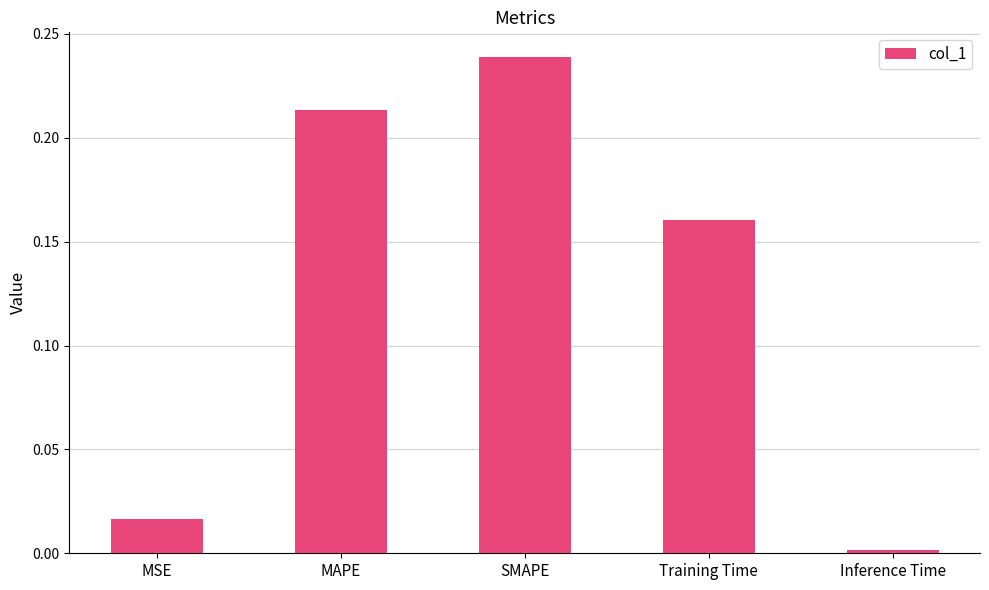

Is it true that the value at MAPE is 0.1?

False